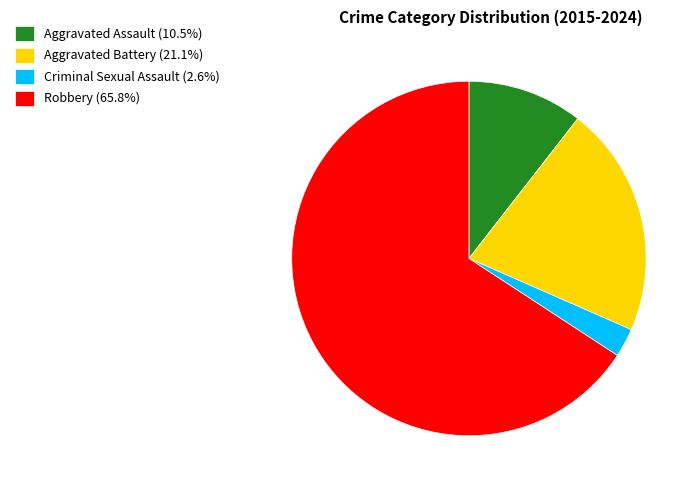

Is the sum of Criminal Sexual Assault (2.6%) and Aggravated Battery (21.1%) greater than half?

No